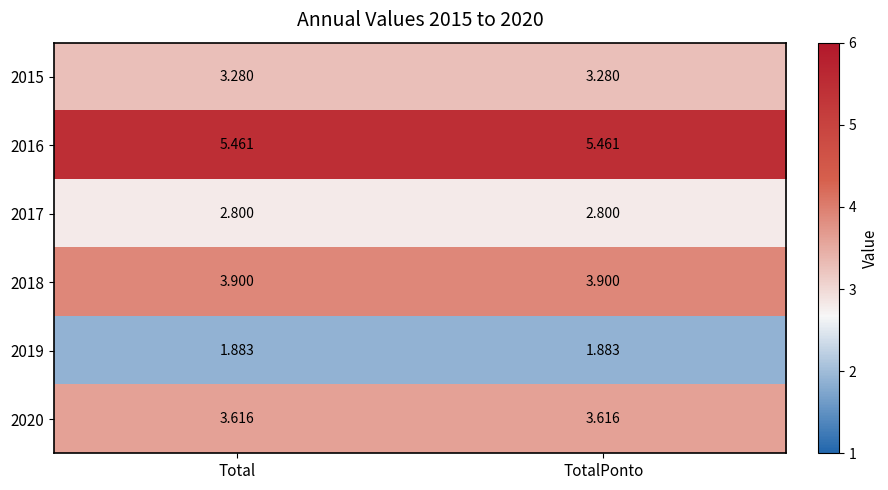

Is the value of 2015 at TotalPonto greater than the value of 2017 at TotalPonto?

Yes